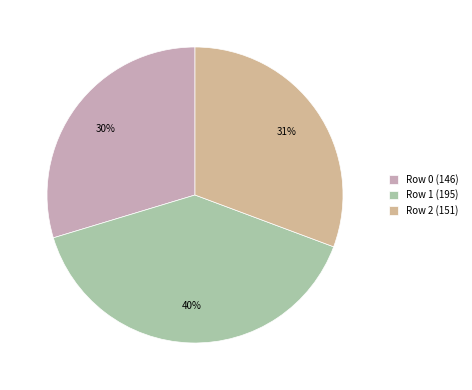

Count the number of slices in the pie.

3